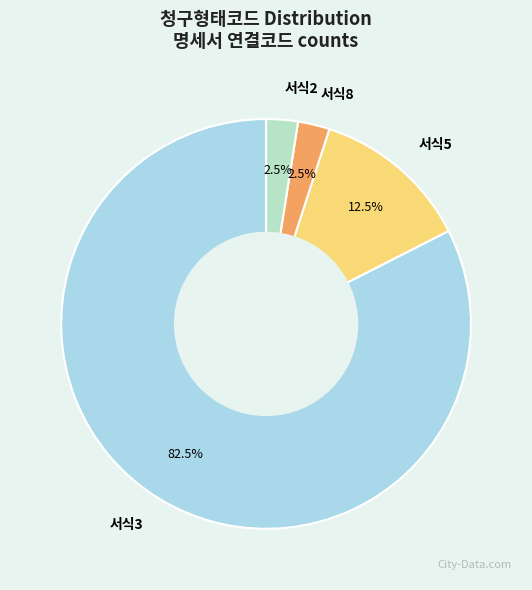

What percentage do 서식3 and 서식5 together represent?

95.0%